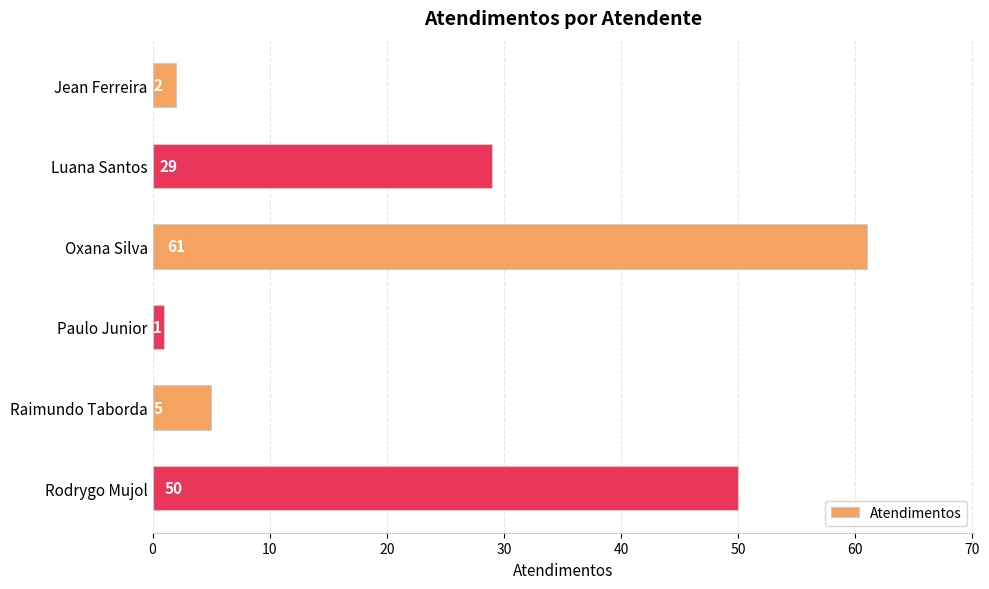

Which has a higher value, Oxana Silva or Raimundo Taborda?

Oxana Silva